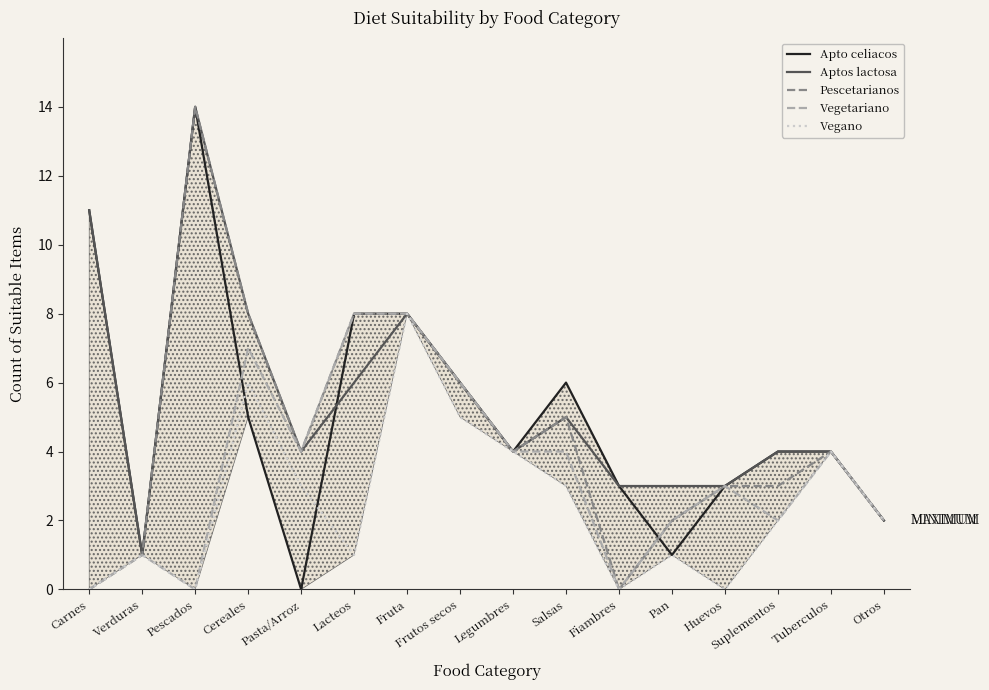

How many data points in Pescetarianos are less than 4?

7